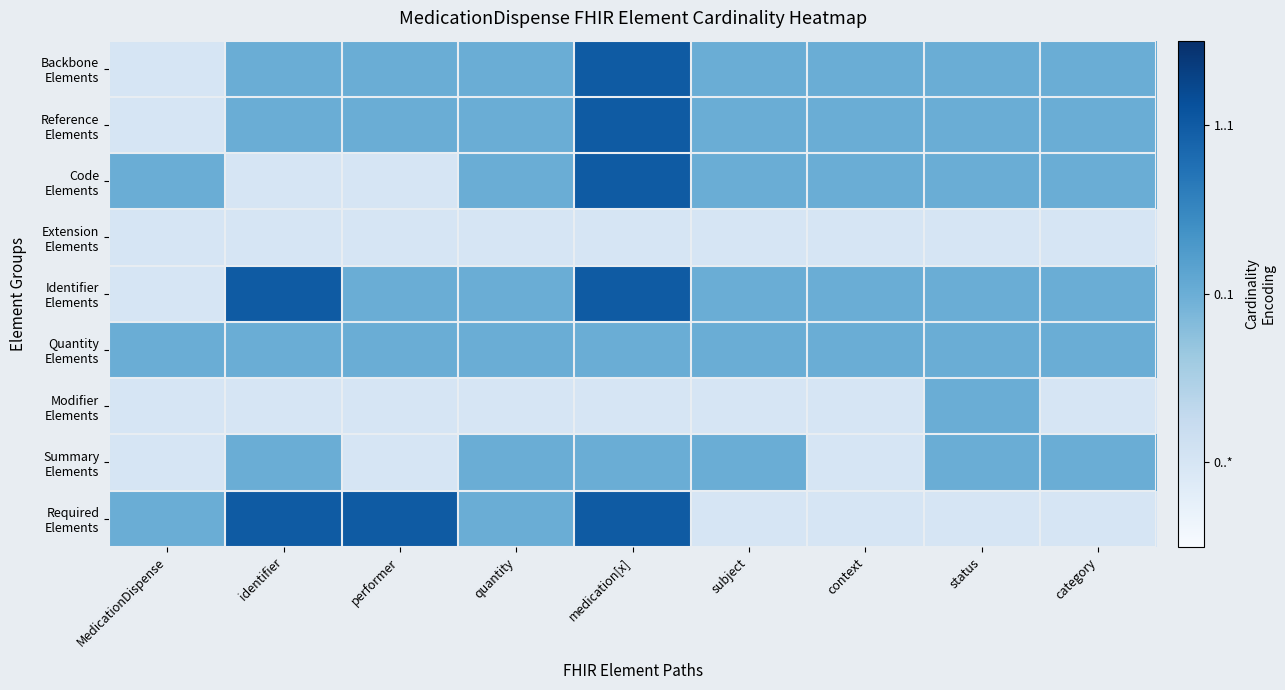

How many distinct data groups are displayed?

9